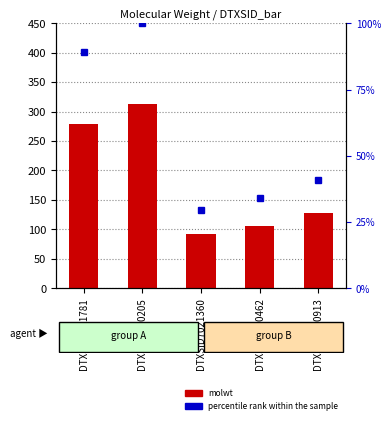

What is the sum of the values at DTXSID3020205 and DTXSID8020462?

418.5